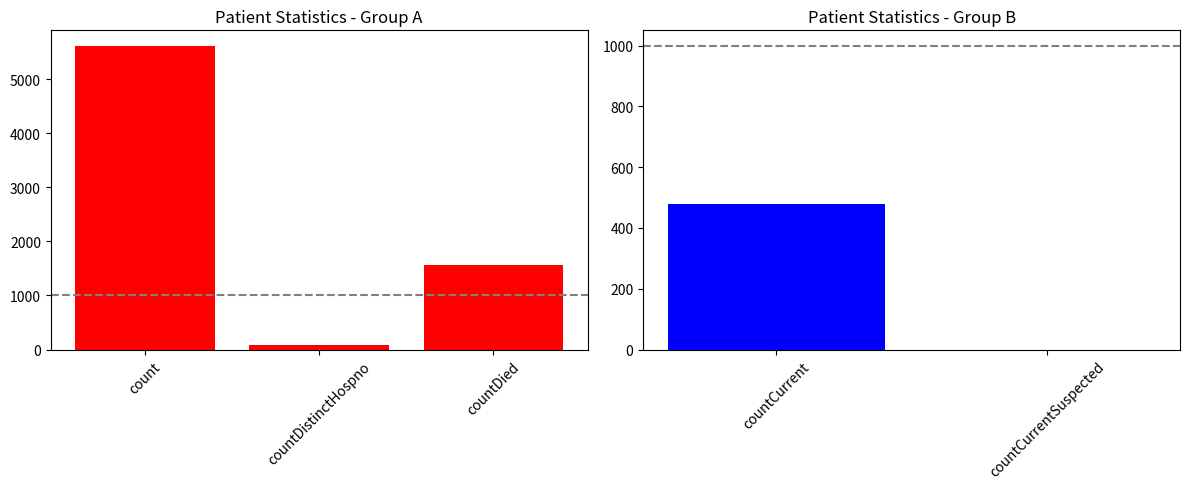

The chart shows a value of 76 at countDistinctHospno. True or false?

True